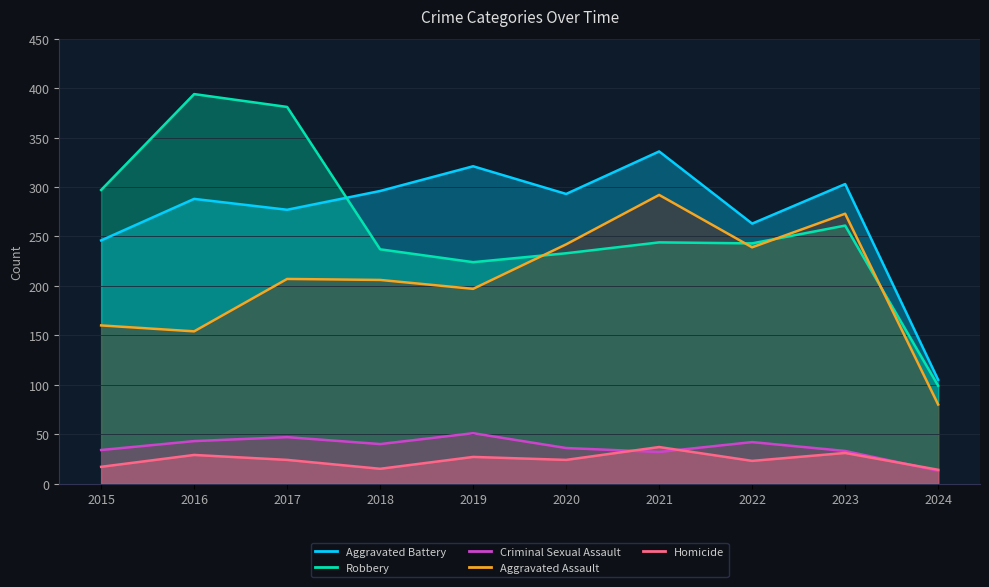

How many data points in Aggravated Battery are less than 293?

5